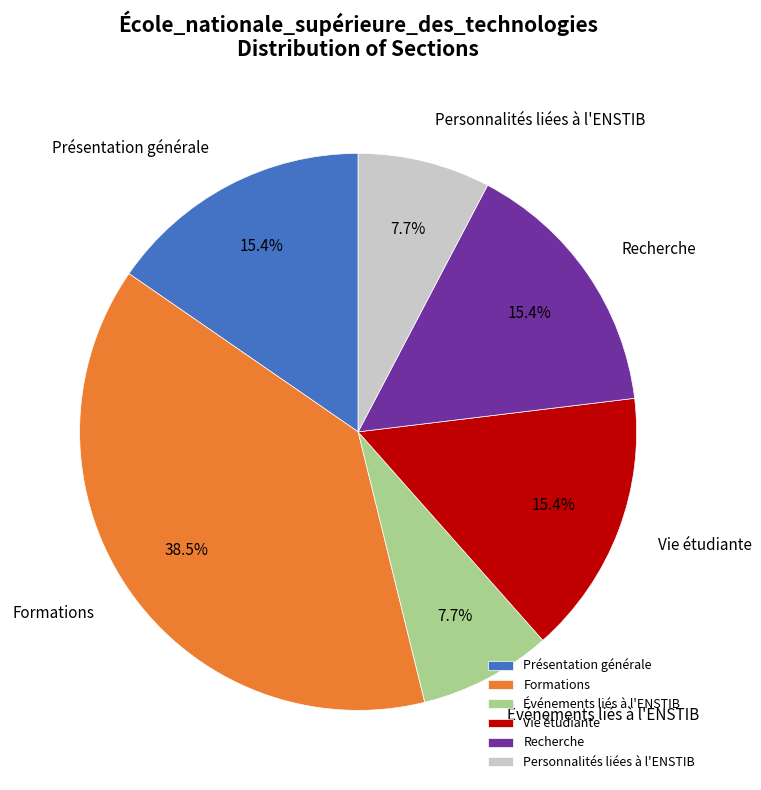

To the nearest percent, what is the difference between the Événements liés à l'ENSTIB and Présentation générale slice percentages?

8%